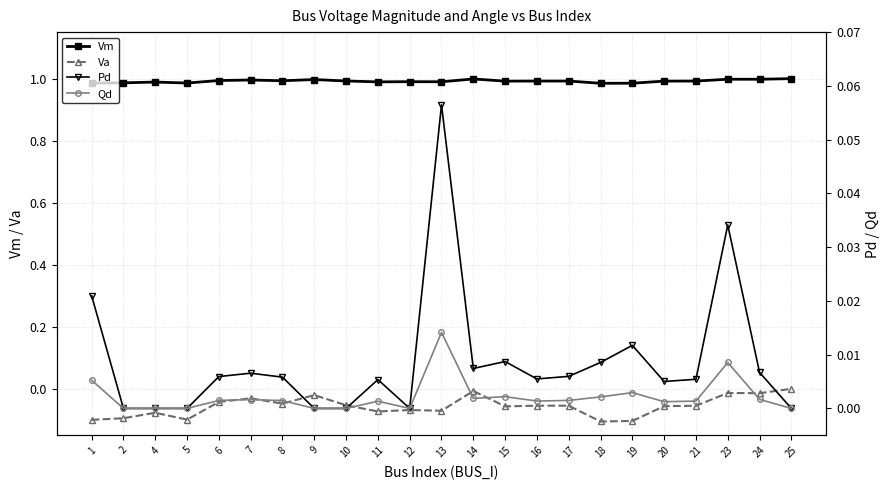

What is the sum of the Vm values at 2 and 8?

2.0